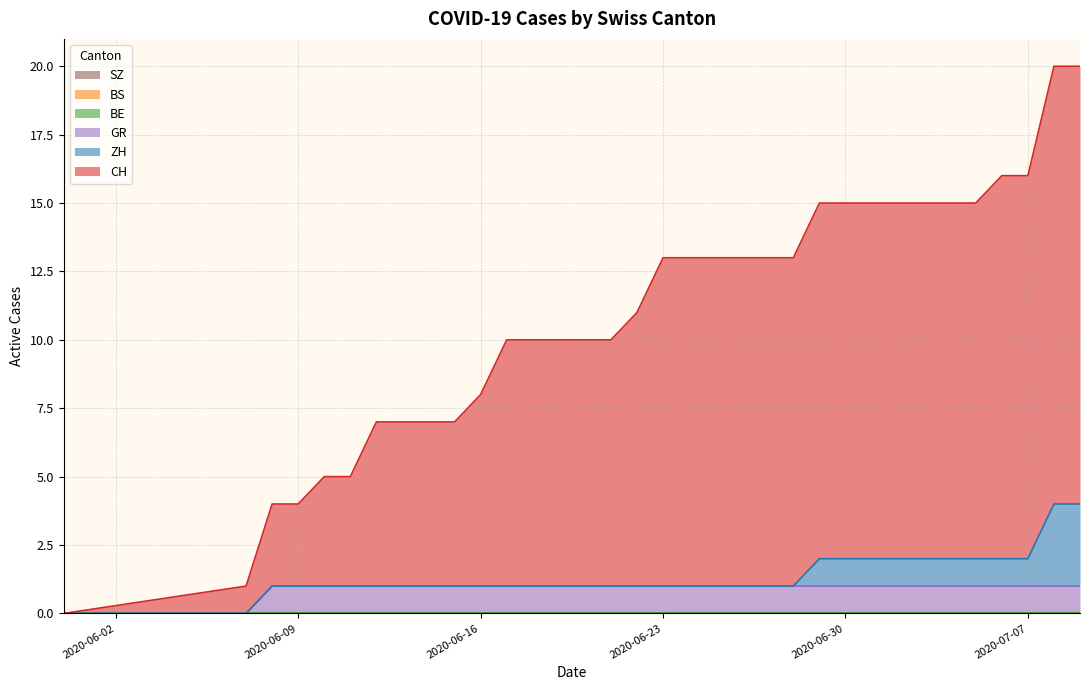

Which has a higher value, 2020-07-04 or 2020-06-22?

2020-07-04